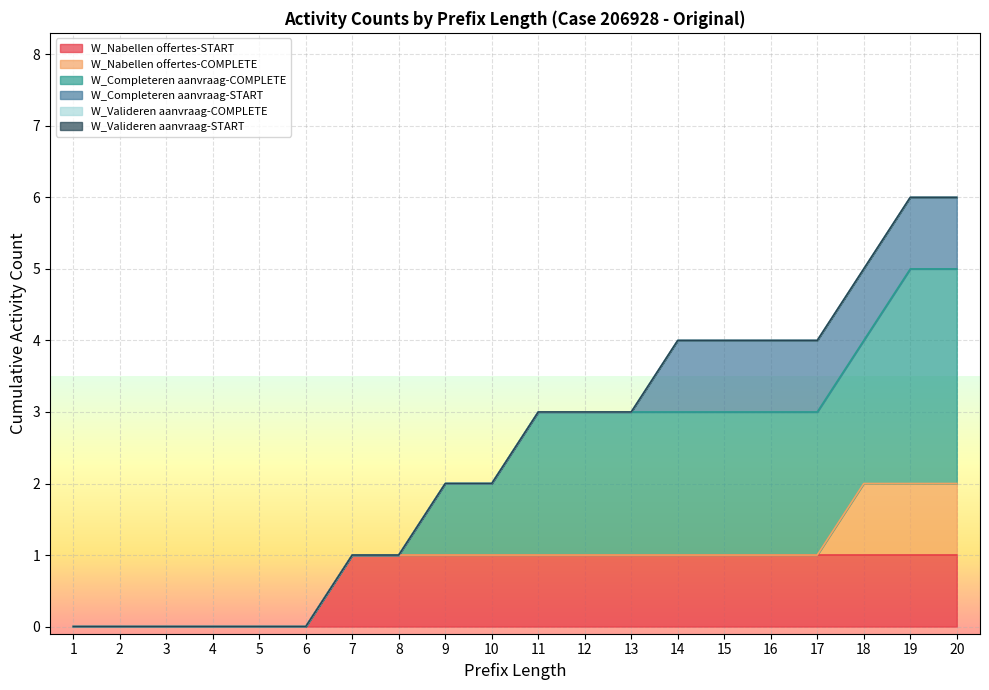

True or false: W_Completeren aanvraag-COMPLETE and W_Valideren aanvraag-START cross at least once.

False